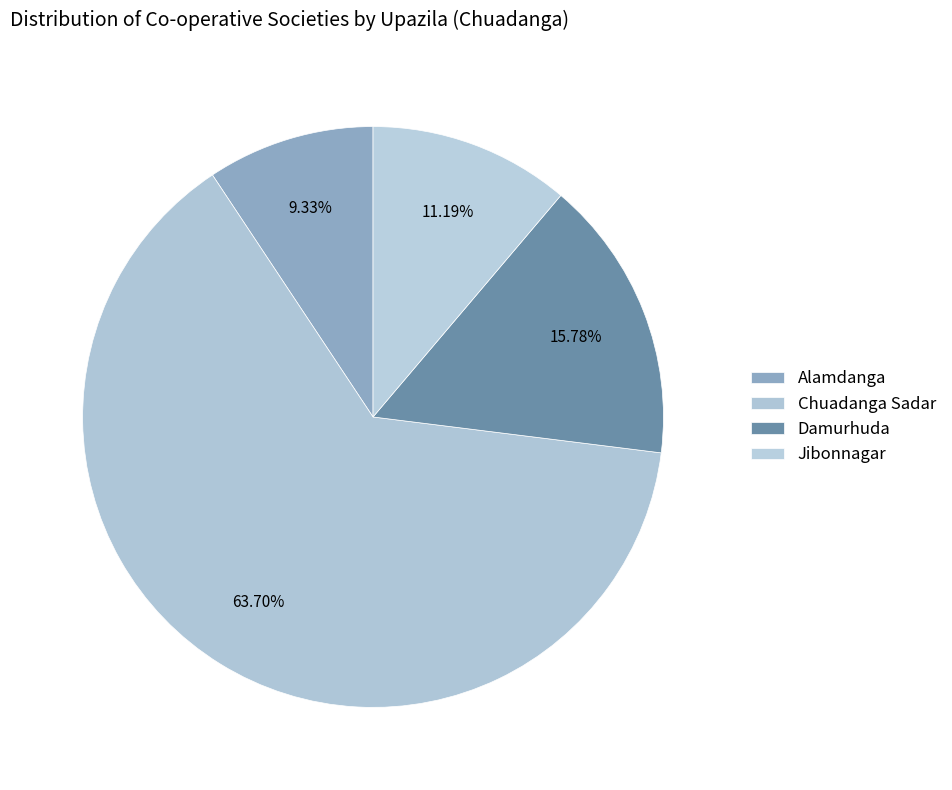

Rank the categories by value from highest to lowest.

Chuadanga Sadar, Damurhuda, Jibonnagar, Alamdanga